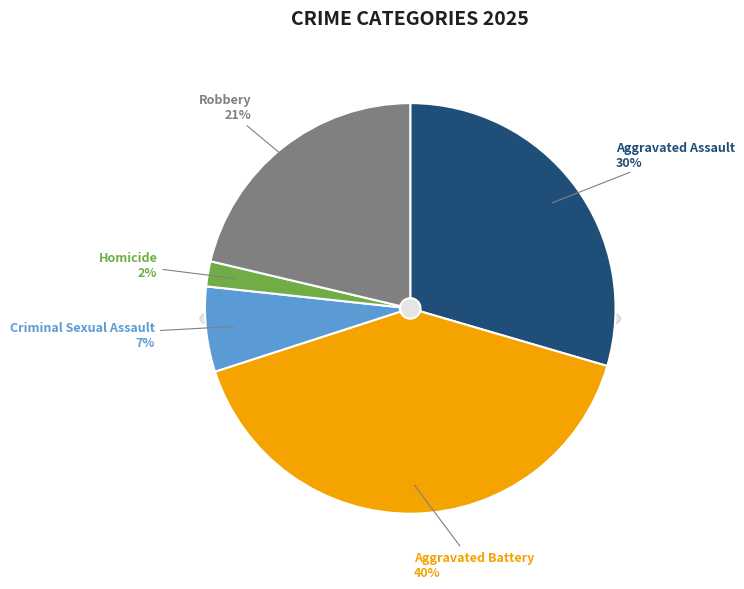

True or false: Robbery accounts for 21% of the total.

True